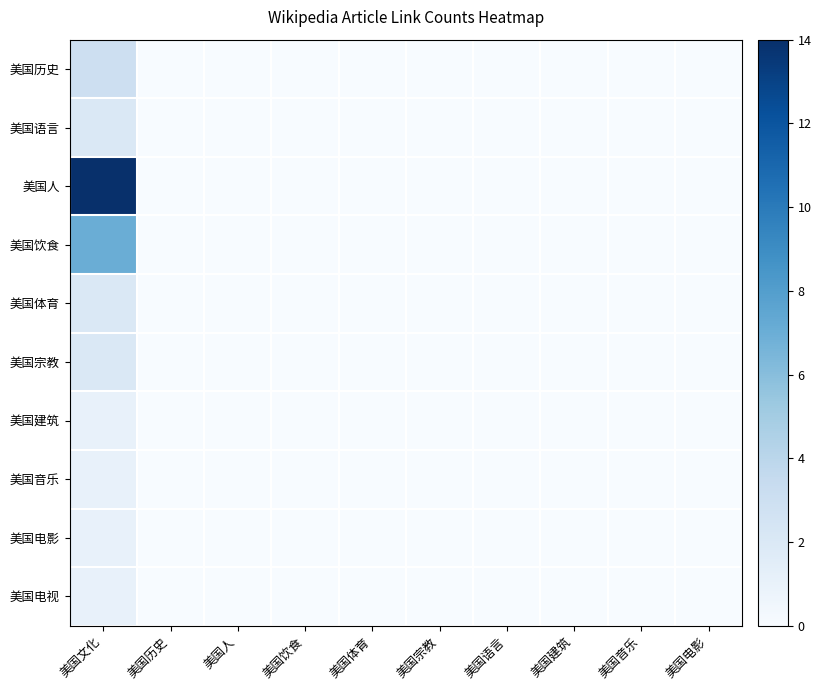

List the labels in order of 美国电视 value, largest first.

美国文化, 美国历史, 美国人, 美国饮食, 美国体育, 美国宗教, 美国语言, 美国建筑, 美国音乐, 美国电影